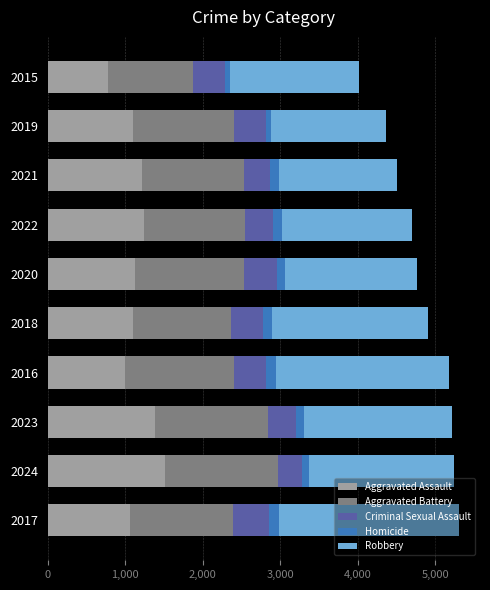

What is the average value of the Aggravated Assault series?

1152